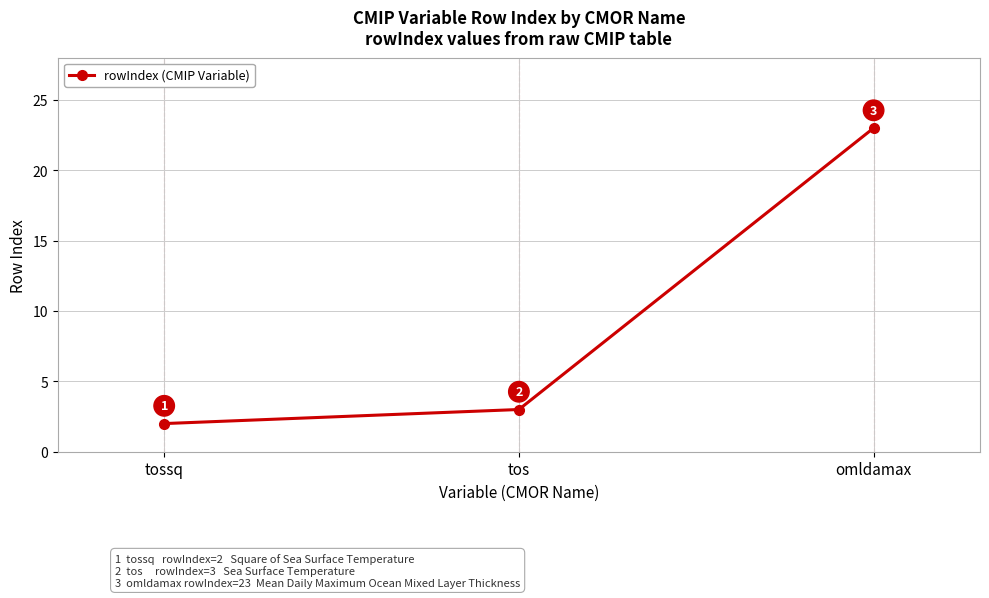

What is the value of the 1st point from the left?

2